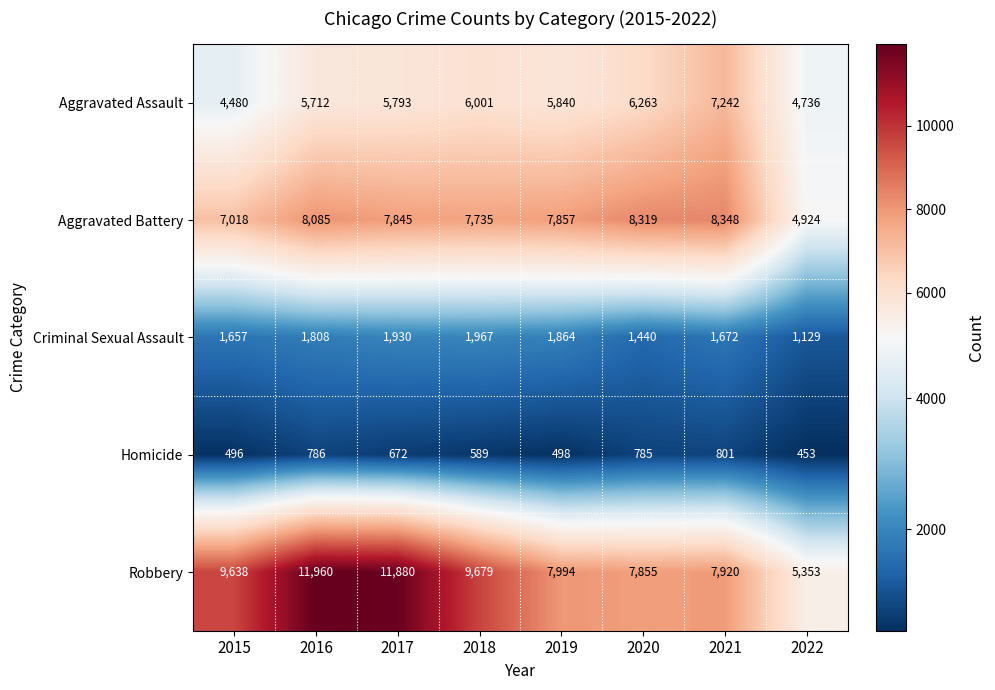

True or false: Aggravated Battery has a value of 8802 at 2022.

False